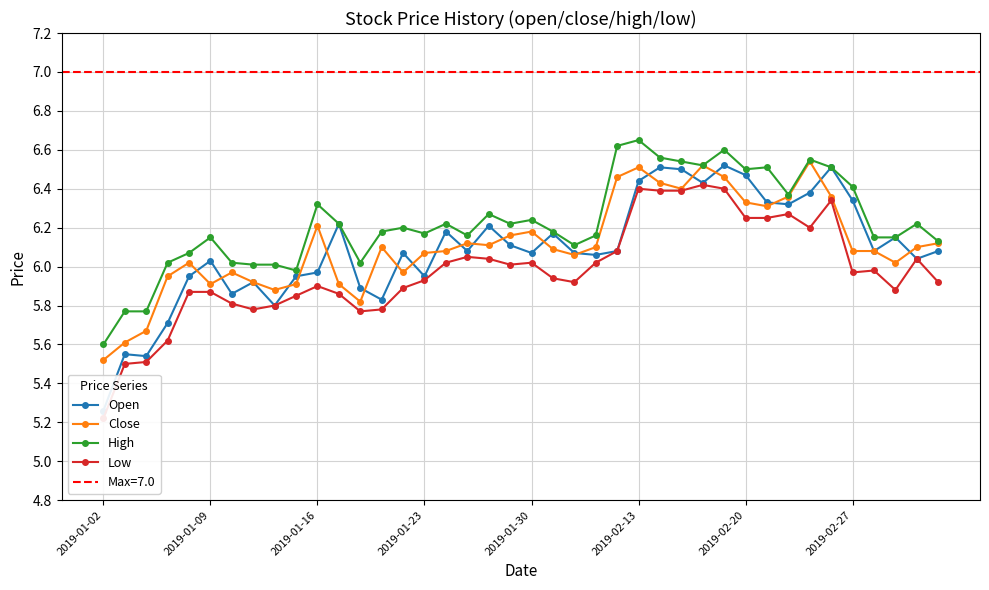

True or false: High has more than 1 points higher than both neighbors.

True